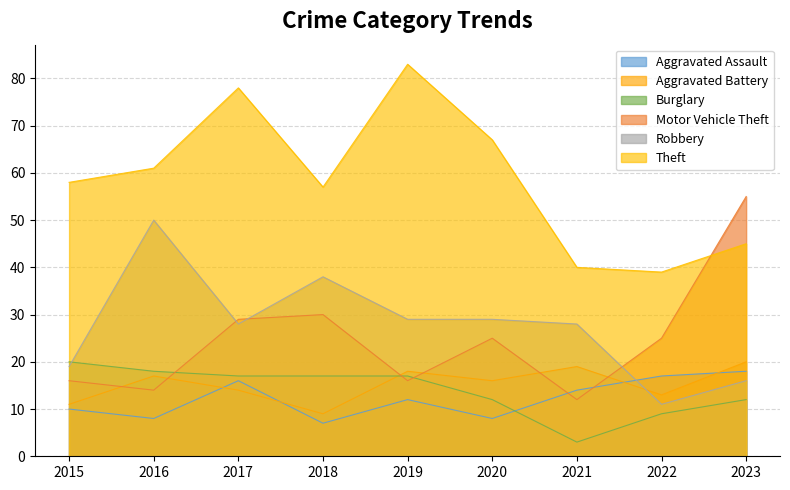

What is the difference between the second highest and minimum values in the Aggravated Assault series?

10